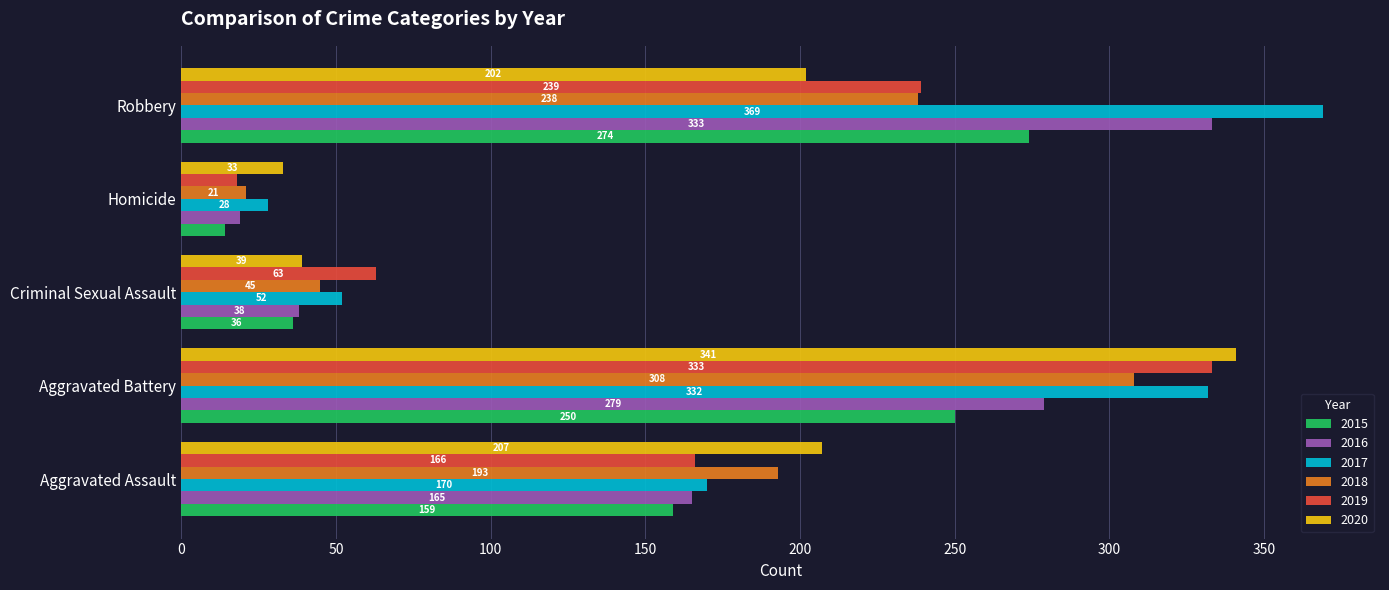

What is the difference between the 2015 values at Aggravated Assault and Aggravated Battery?

91